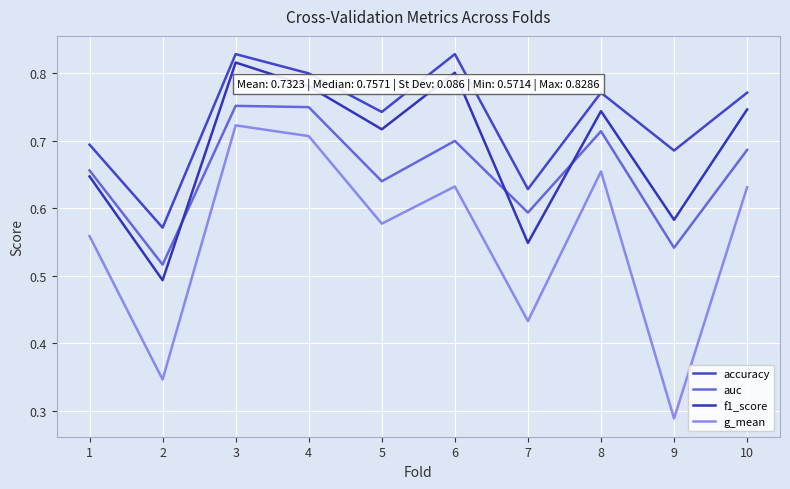

How many lines are shown in the chart?

4